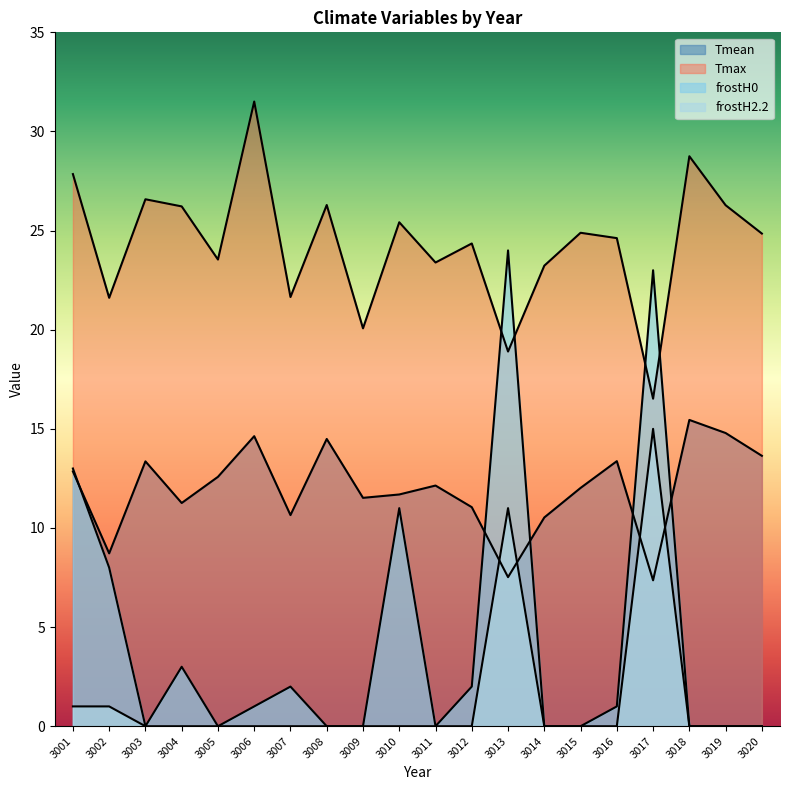

At which label is frostH0 closest to 12?

3001